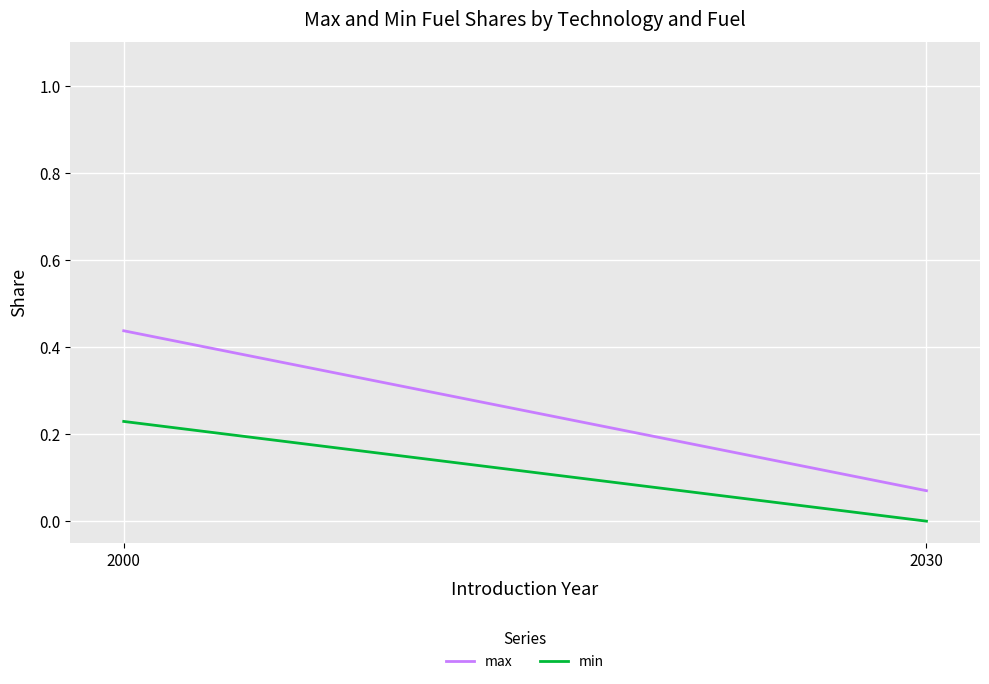

Rank the series by their maximum value, from lowest to highest.

min, max